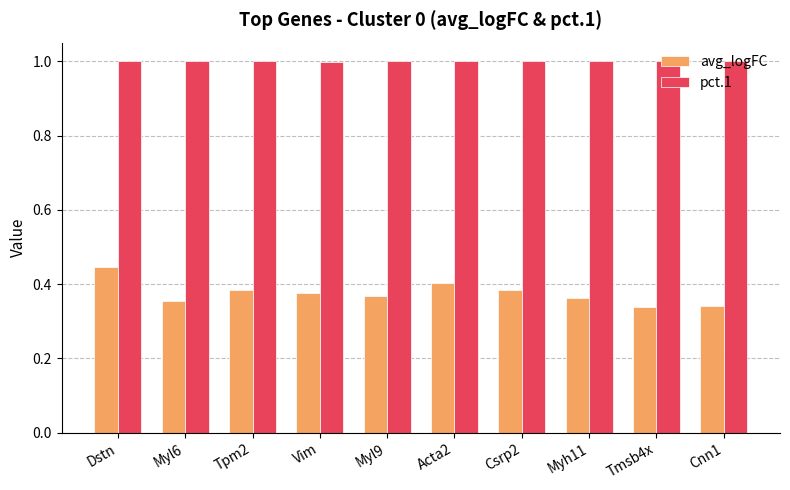

Count the avg_logFC values in the range 0 to 1.

10